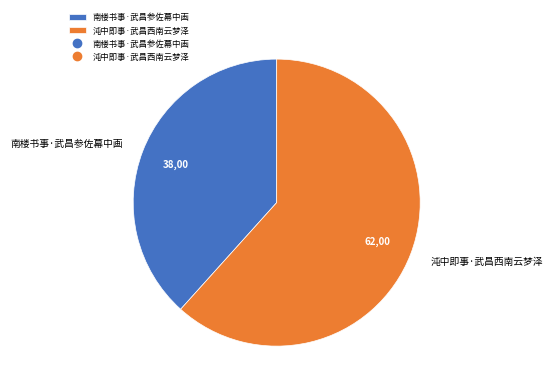

Is it true that 沌中即事·武昌西南云梦泽 is 71% of the pie?

False